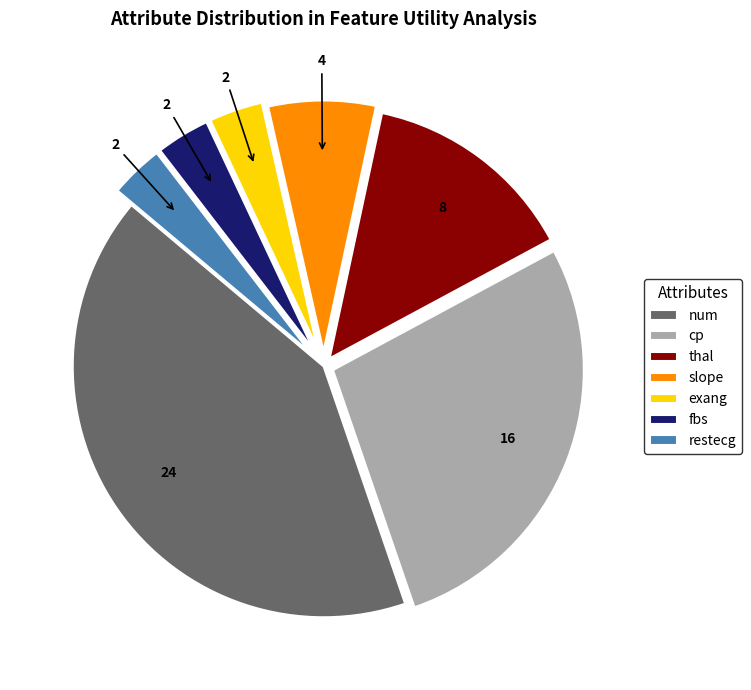

Do fbs and exang together represent more than half of the pie?

No